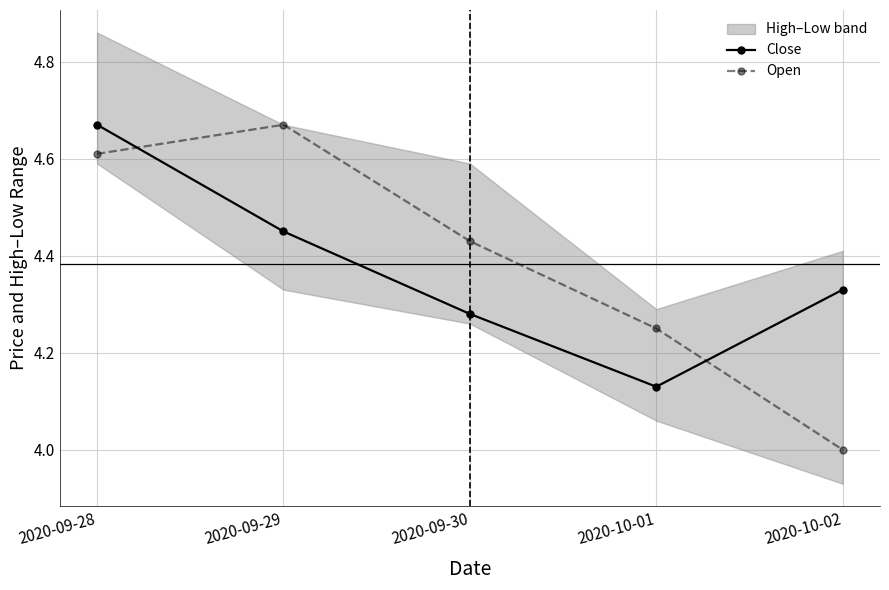

After their last crossing, which series has the higher values: Open or Close?

Close